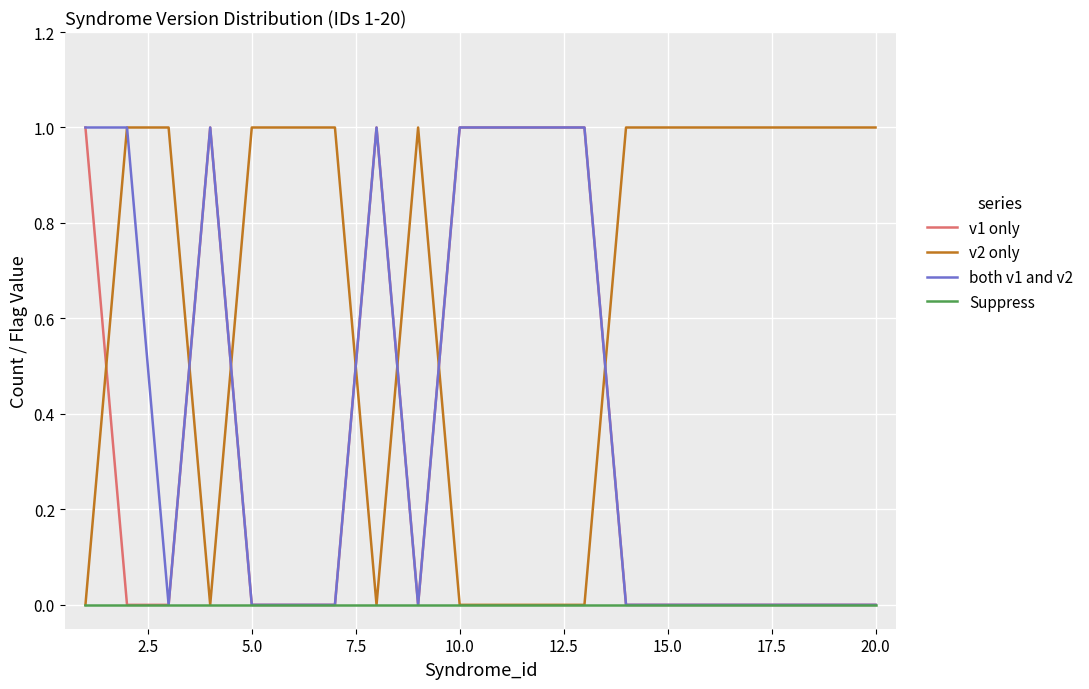

After their last crossing, which series has the higher values: v2 only or v1 only?

v2 only